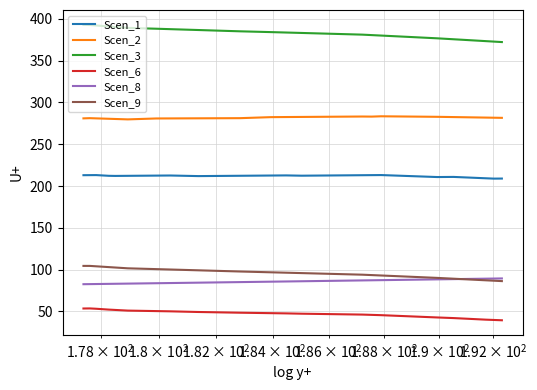

What is the minimum value shown in the chart?

39.5